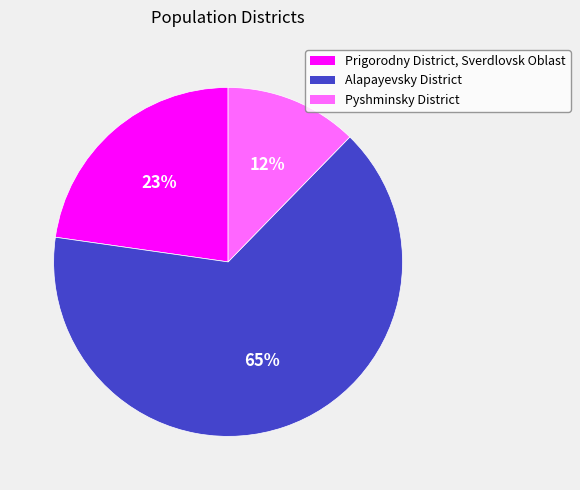

To the nearest percent, what is the difference between the Alapayevsky District and Prigorodny District, Sverdlovsk Oblast slice percentages?

42%